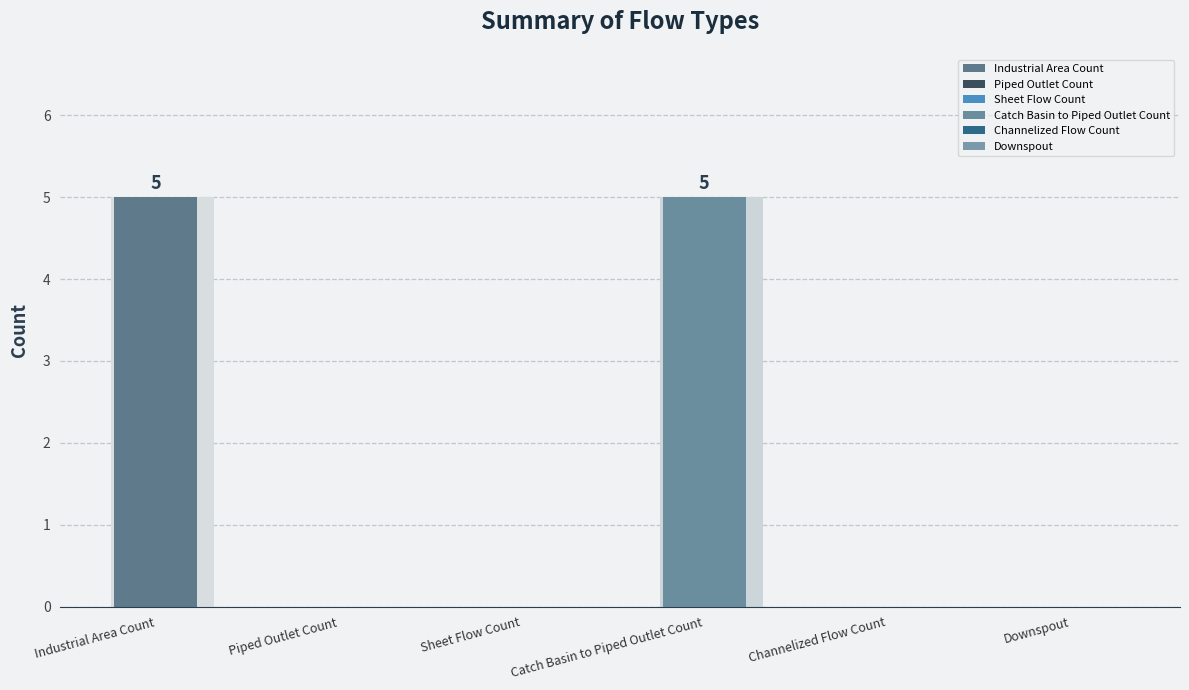

The value at Downspout is 0. True or false?

True